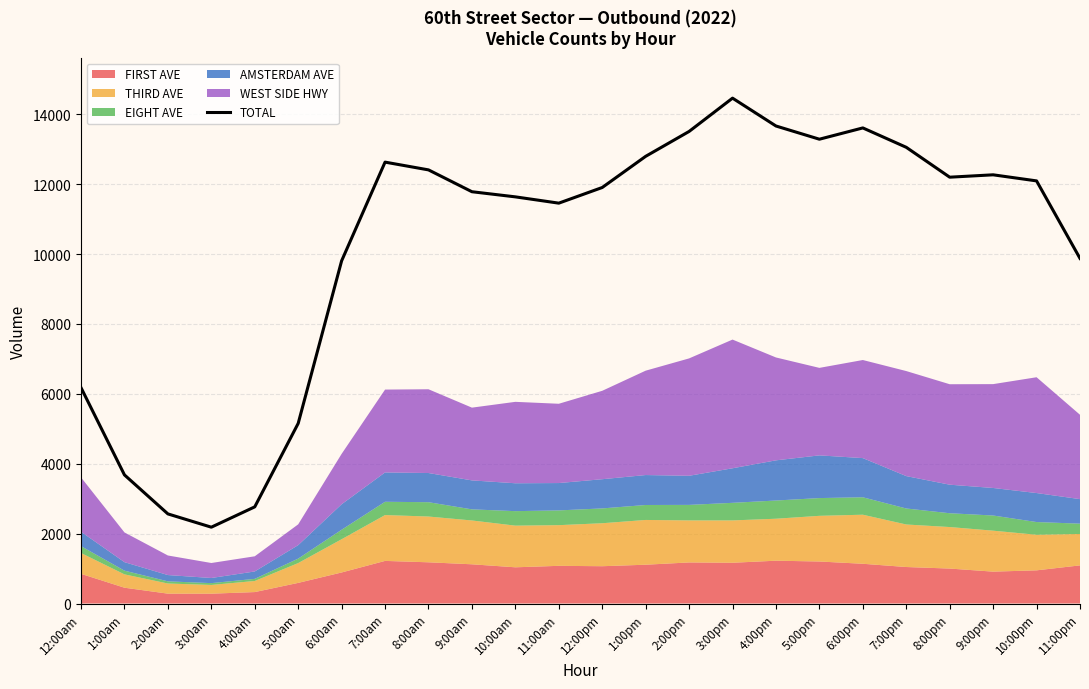

True or false: the data has more than 1 interior local peaks.

True